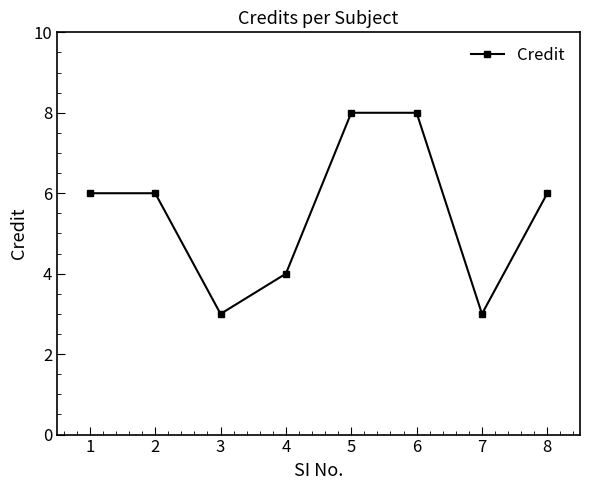

Approximately how many times larger is the value at 1 compared to 3?

2.0